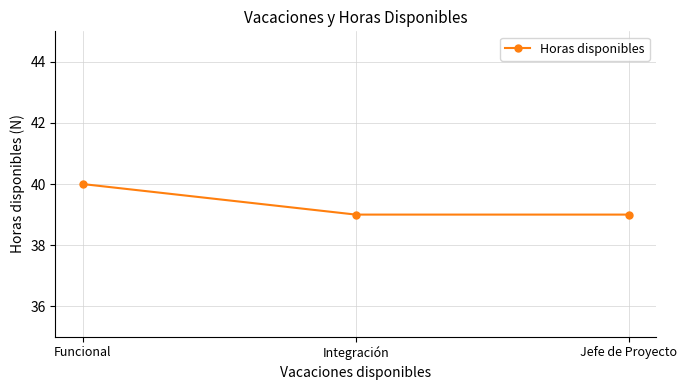

What position from the left is Integración?

2